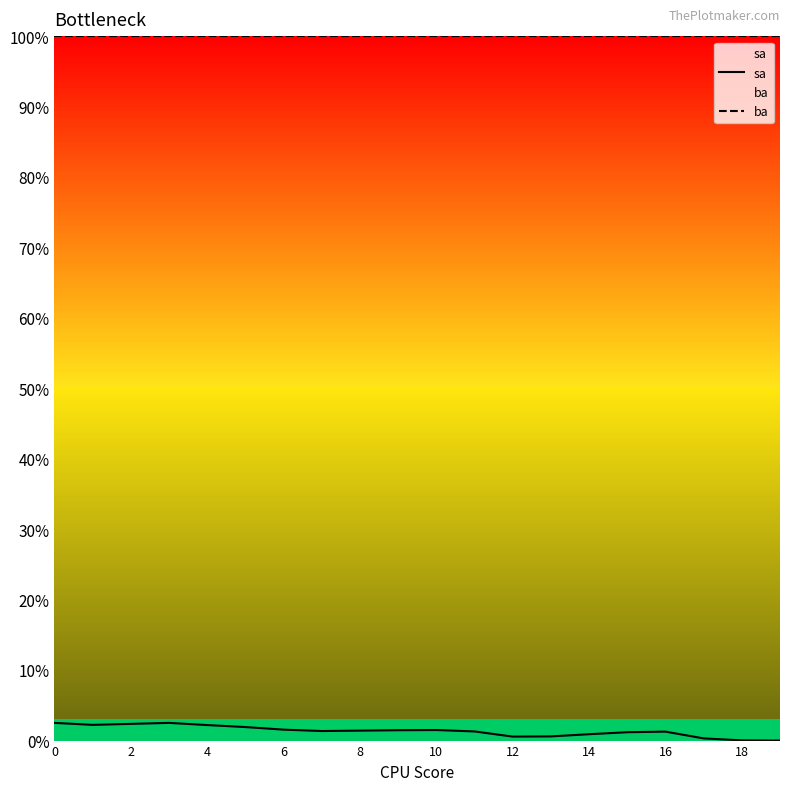

How many interior local peaks does the sa series have?

3